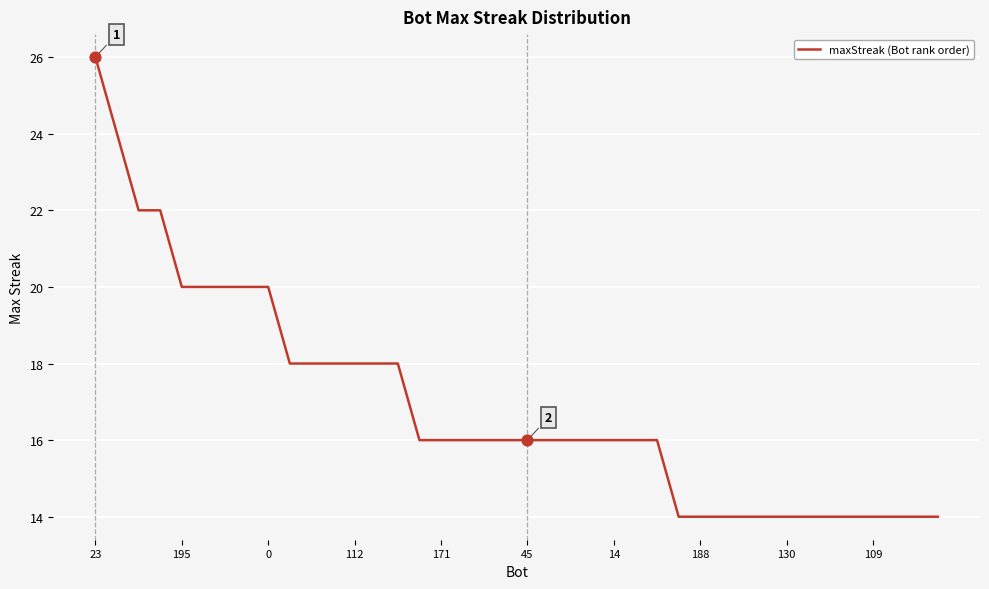

What is the greatest value displayed?

26